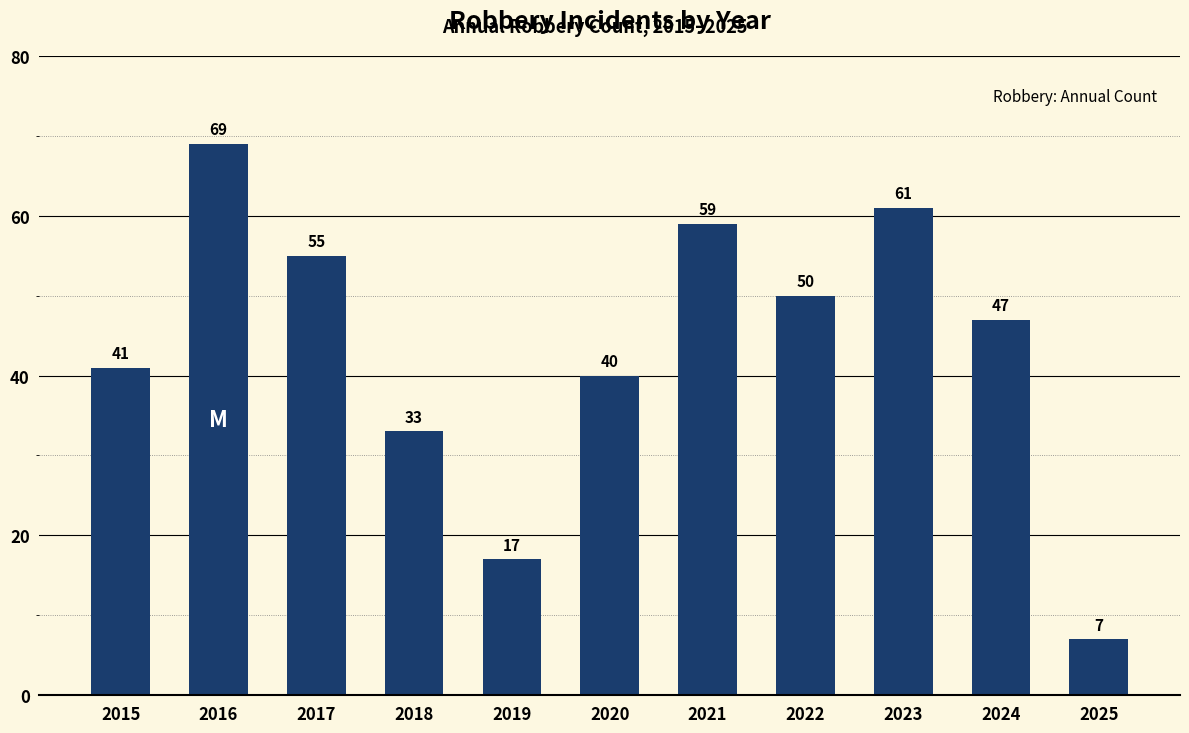

What is the difference between the maximum and minimum values?

62